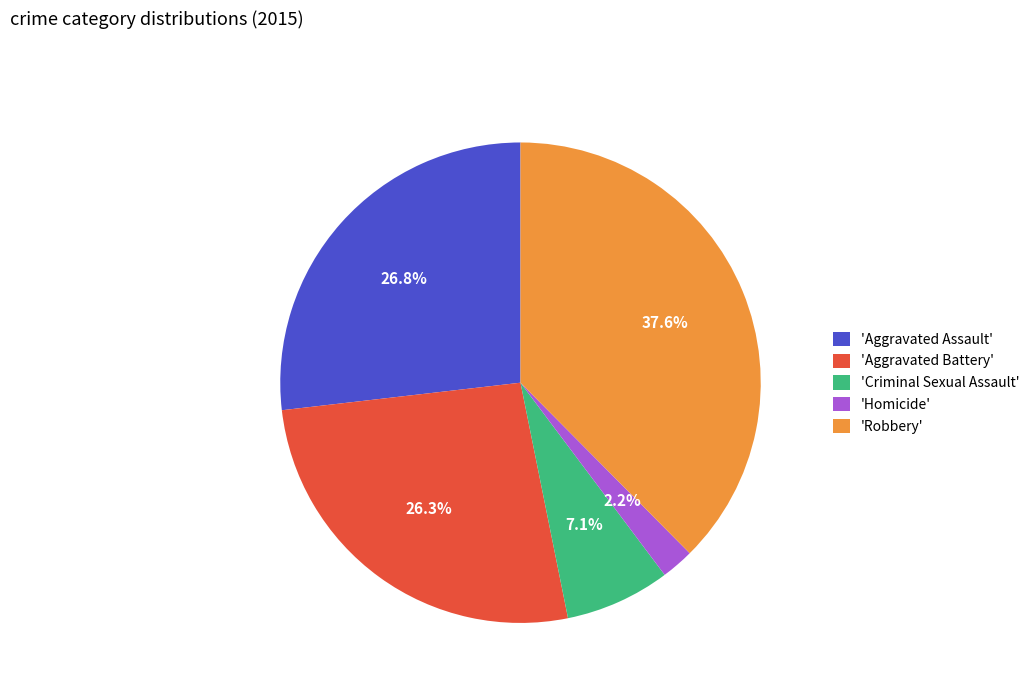

How many segments does this pie chart have?

5